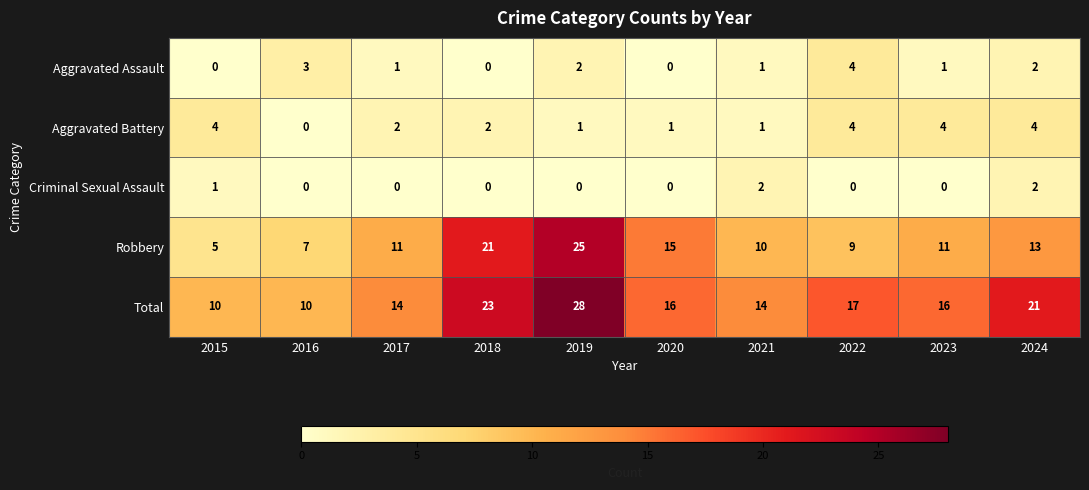

Rank the series at 2015 from lowest to highest value.

Aggravated Assault, Criminal Sexual Assault, Aggravated Battery, Robbery, Total